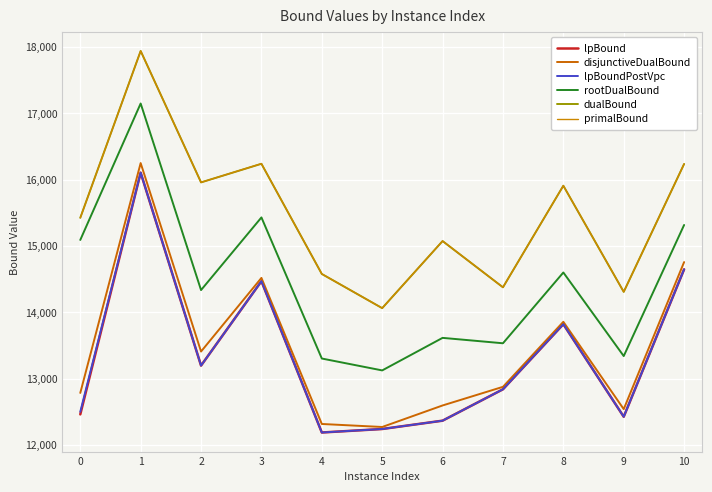

Which series has the widest spread of values?

rootDualBound